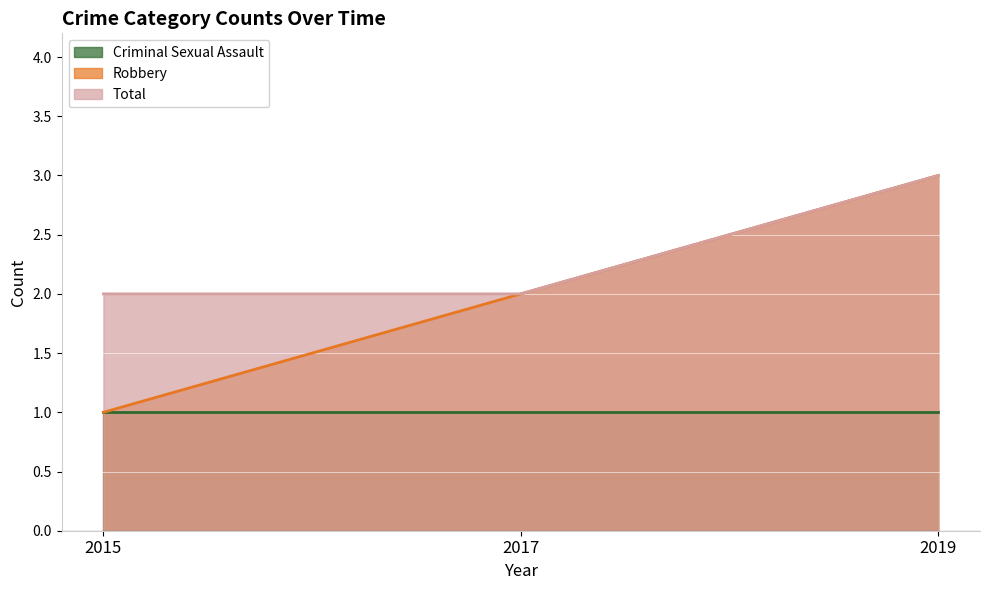

Between 2019 and 2015, which is larger?

2019